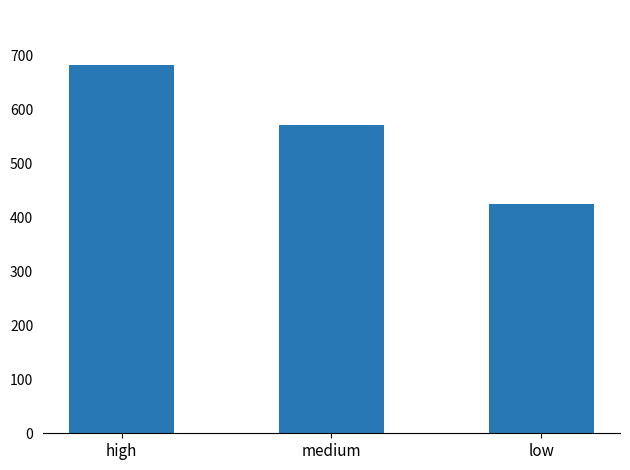

What is the ratio of the value at high to the value at medium?

1.2